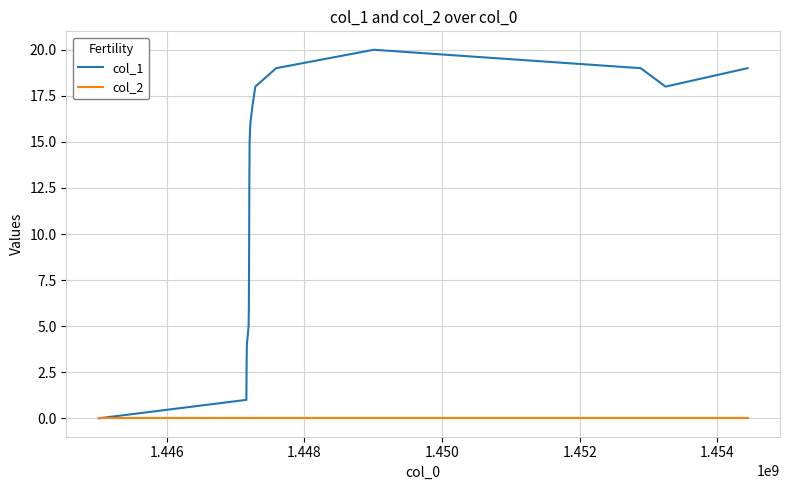

Which series has the largest total across all categories?

col_1